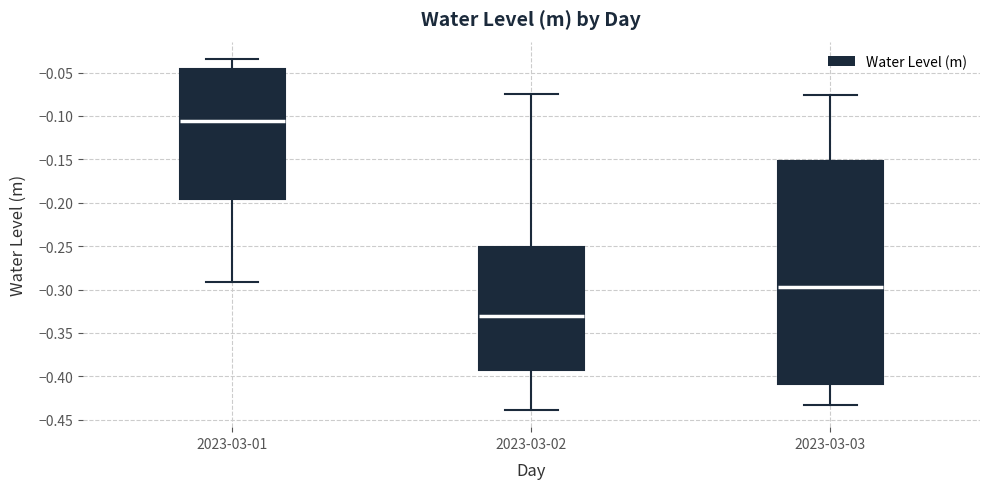

Reading left to right, read every box against the y-axis: the position of its median line, the range the box covers, and the ends of its whiskers. The values are not printed on the chart, so give them approximately, as read against the axis.

2023-03-01: median -0.105, box -0.195 to -0.045, whiskers -0.290 to -0.035
2023-03-02: median -0.330, box -0.395 to -0.250, whiskers -0.440 to -0.075
2023-03-03: median -0.295, box -0.410 to -0.150, whiskers -0.430 to -0.075